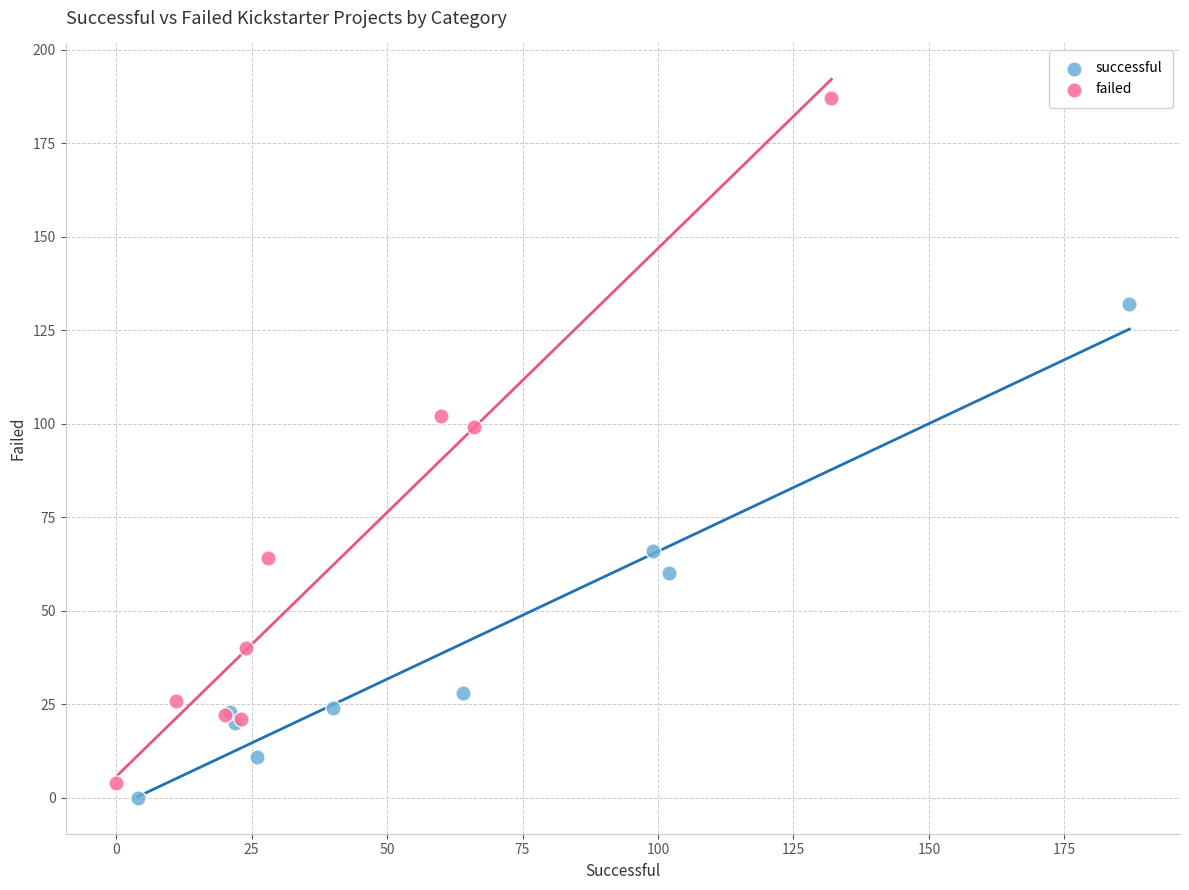

Which series reaches the maximum Y coordinate?

failed